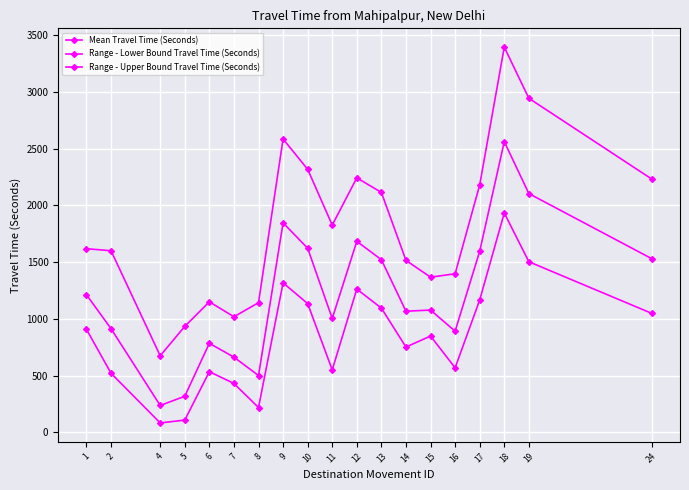

True or false: Range - Upper Bound Travel Time (Seconds) and Range - Lower Bound Travel Time (Seconds) cross at least once.

False